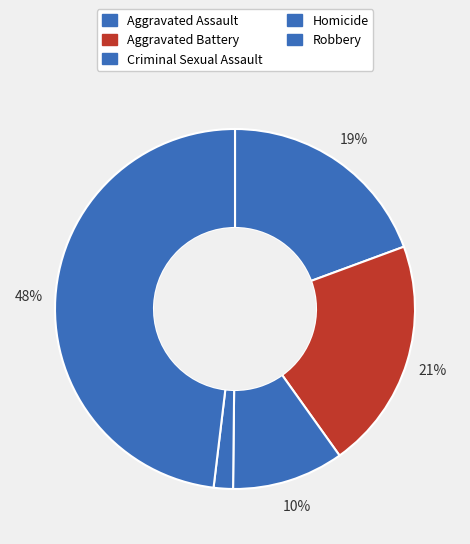

Which has a higher value, Aggravated Assault or Homicide?

Aggravated Assault